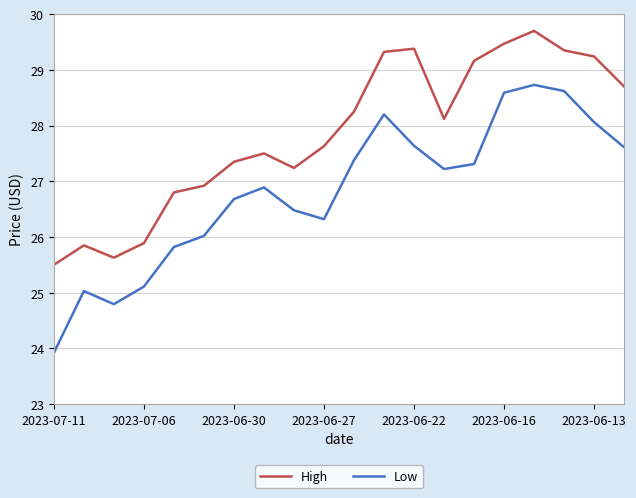

True or false: Low has more than 2 interior local peaks.

True